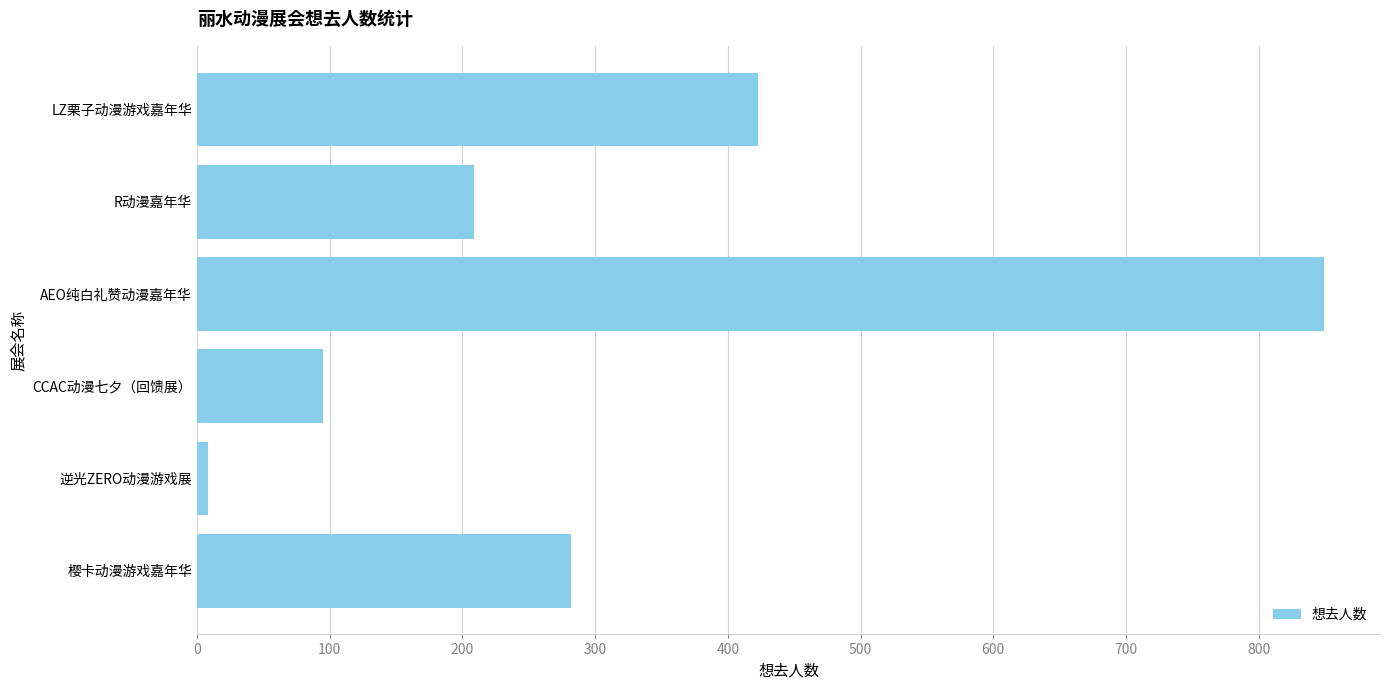

Where is the data nearest to the value 428?

LZ栗子动漫游戏嘉年华